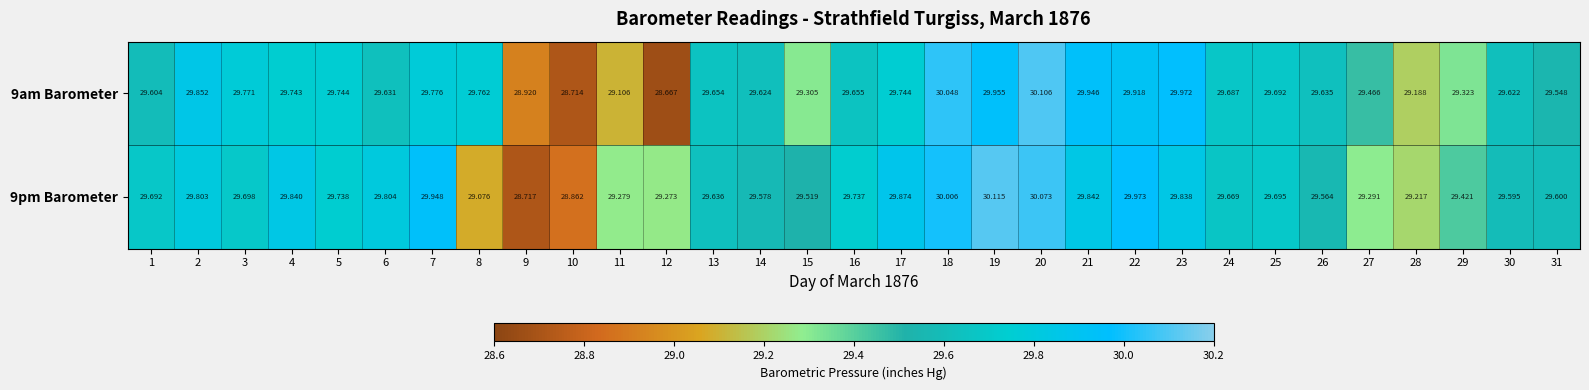

Is the value of 9am Barometer at 1 greater than the value of 9pm Barometer at 22?

No